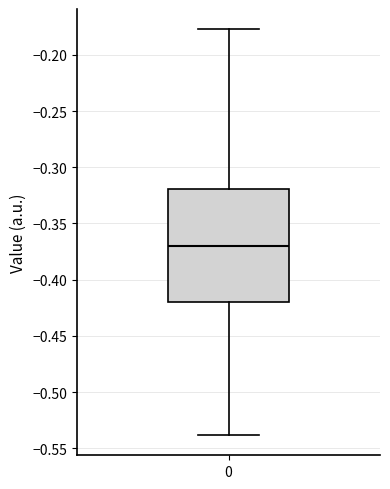

Where does the median line of the box at x = 0 sit on the y-axis? The values are not printed on the chart, so give them approximately, as read against the axis.

-0.370